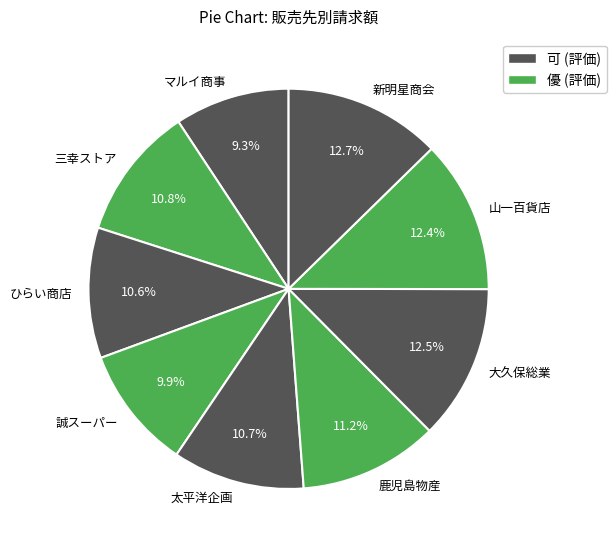

What is the ratio of the value at マルイ商事 to the value at 太平洋企画?

0.9